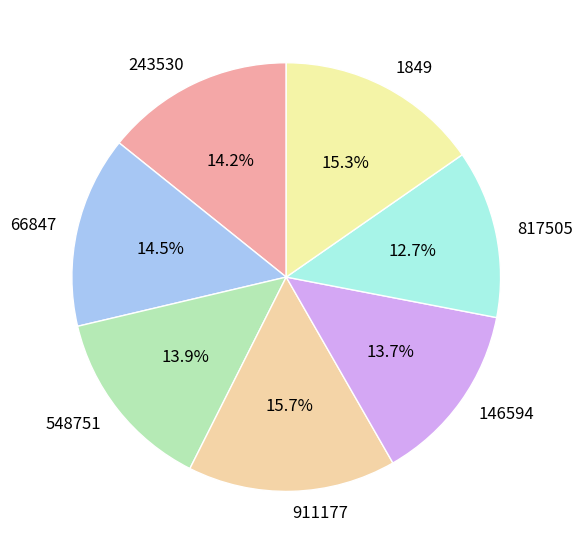

What percentage do 66847 and 548751 together represent?

28.4%